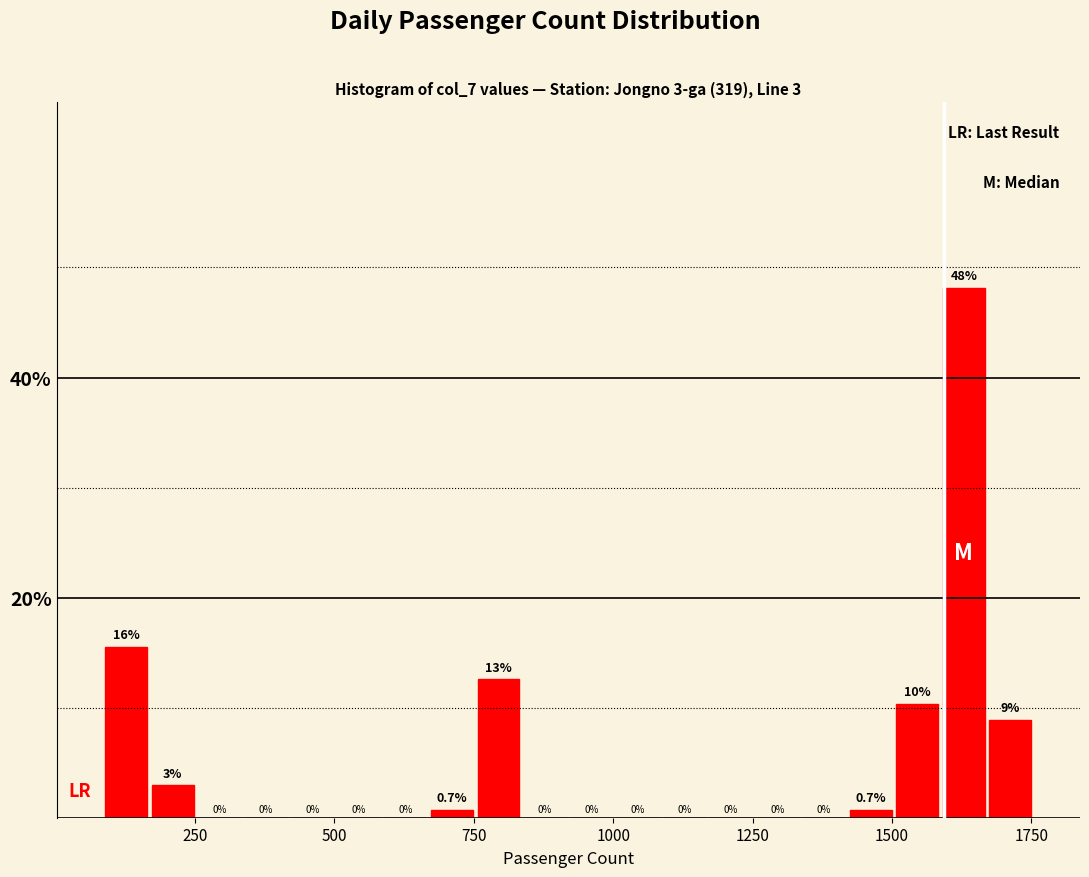

Read against the x-axis, roughly where is the centre of the tallest bar?

1650